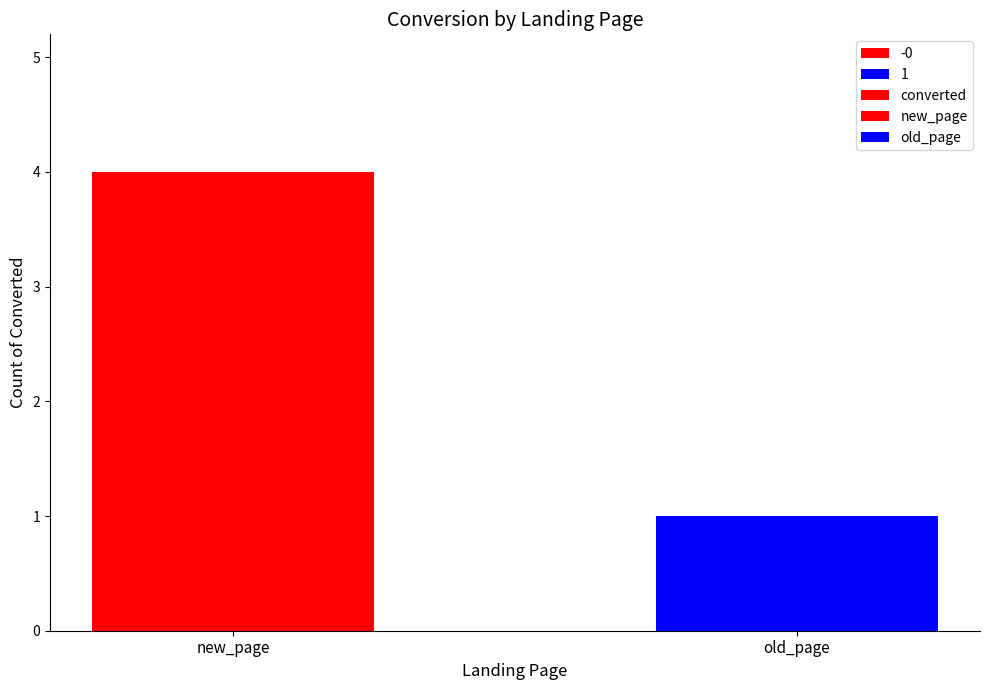

Are the bars grouped side by side (vs. stacked)?

No